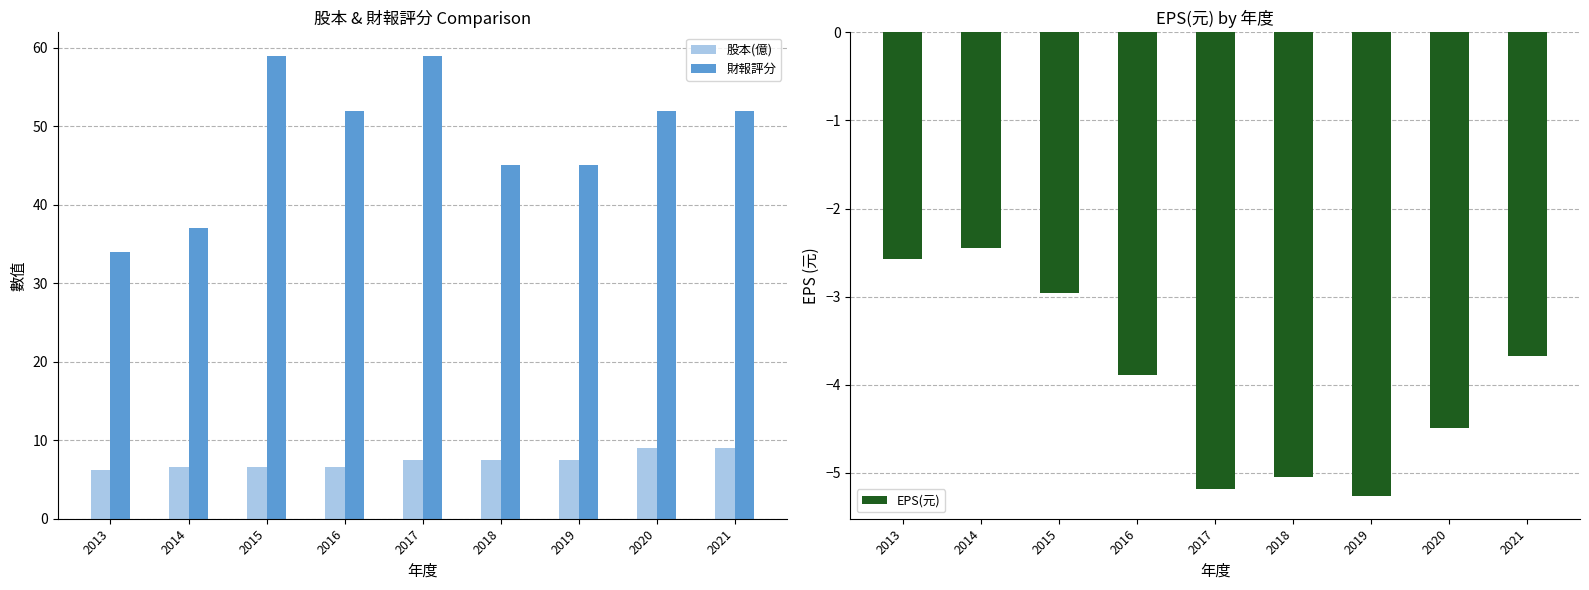

List the series in order of their peak value, lowest first.

EPS(元), 股本(億), 財報評分